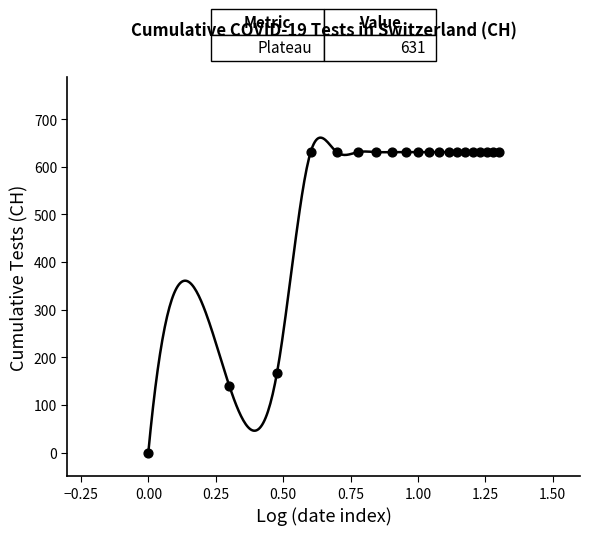

Which has a higher value, 2020-05-31 or 2020-06-21?

2020-06-21